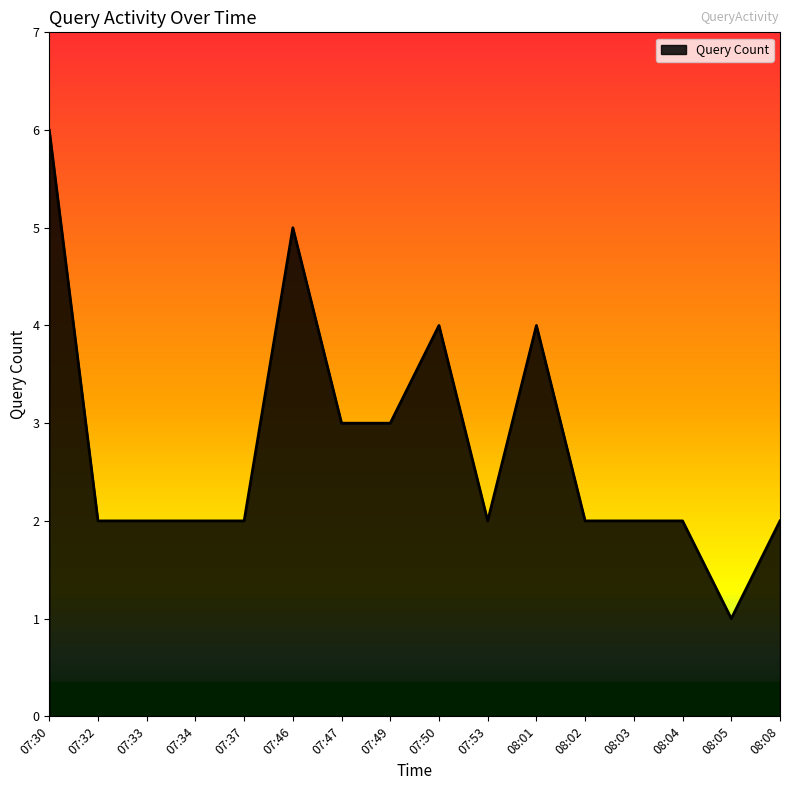

What position from the right is 07:53?

7